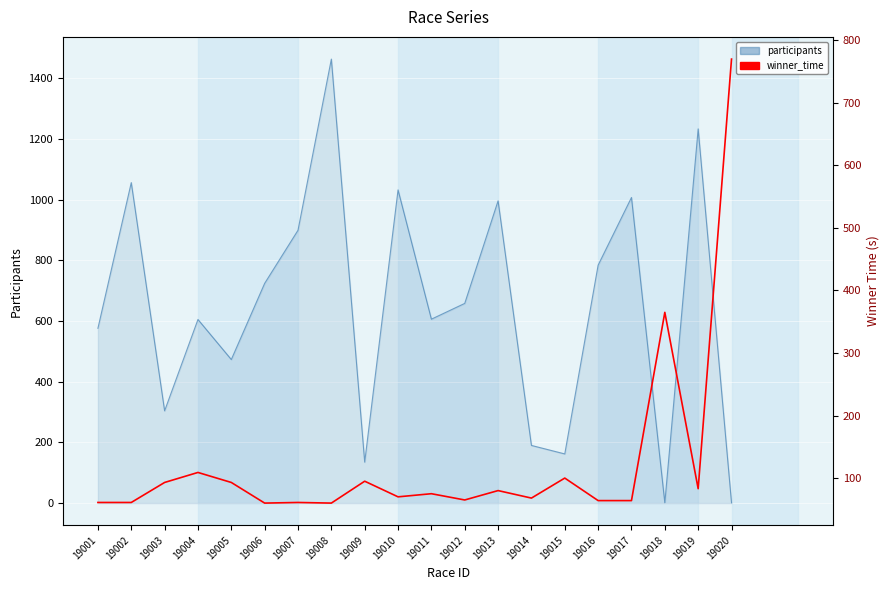

Is it true that winner_time equals 95 at 19010?

False